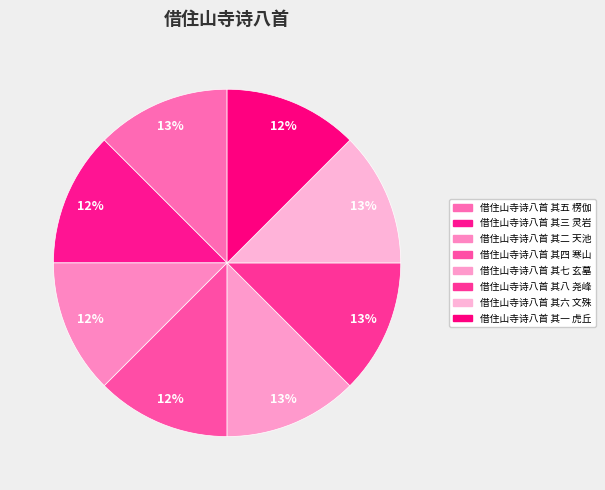

Is it true that 借住山寺诗八首 其一 虎丘 is 23% of the pie?

False